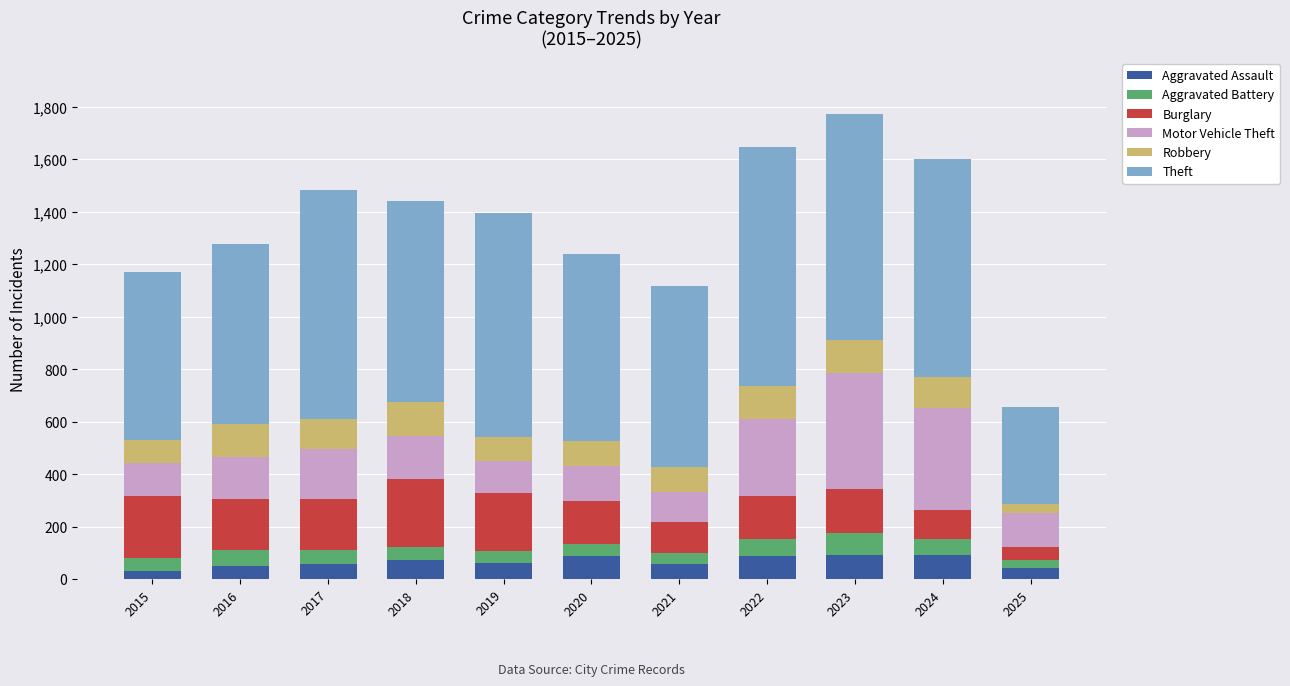

Where does the Aggravated Assault series first go above 61?

2018